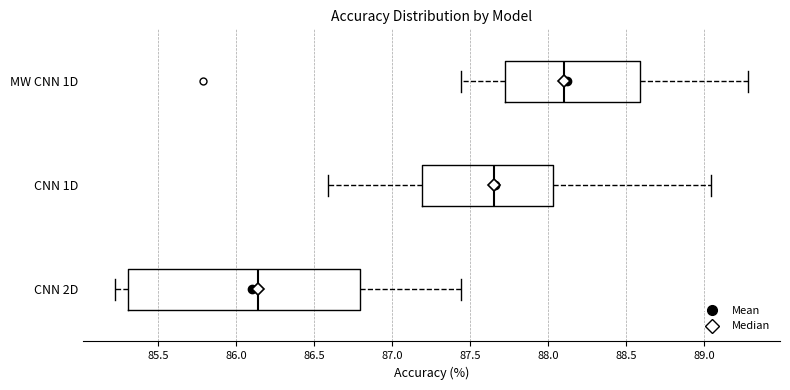

Reading bottom to top, transcribe this box plot: for each box, give where its median line is, the range the box spans, and where its two whiskers end, as read against the x-axis. The values are not printed on the chart, so give them approximately, as read against the axis.

CNN 2D: median 86.15, box 85.30 to 86.80, whiskers 85.20 to 87.45
CNN 1D: median 87.65, box 87.20 to 88.05, whiskers 86.60 to 89.05
MW CNN 1D: median 88.10, box 87.70 to 88.60, whiskers 87.45 to 89.30